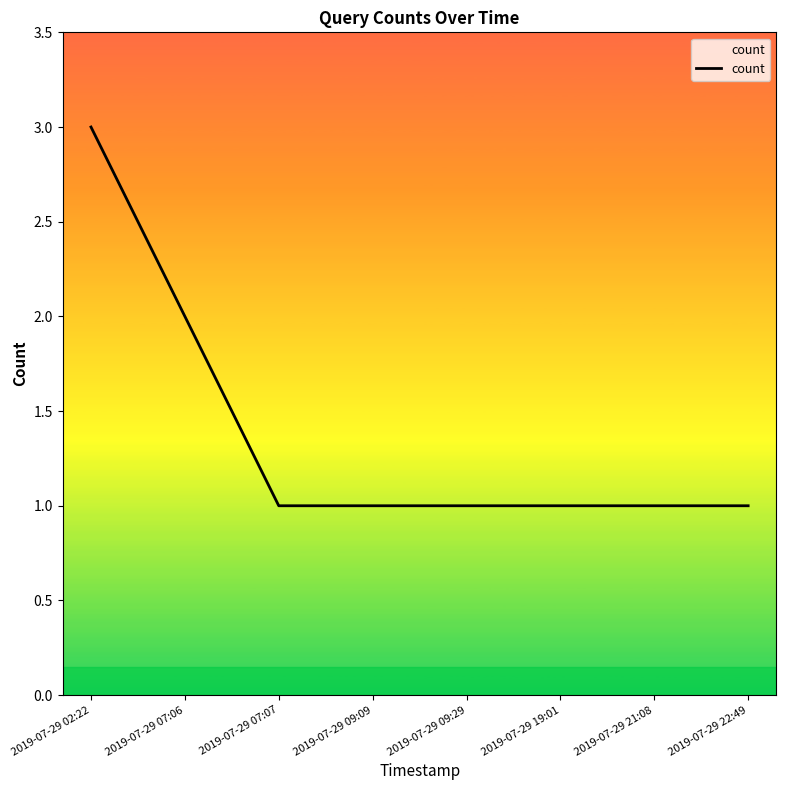

What position from the left is 2019-07-29 07:07?

3